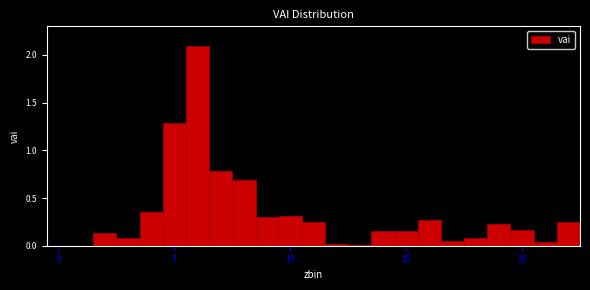

Read against the x-axis, roughly where is the centre of the tallest bar?

6.0